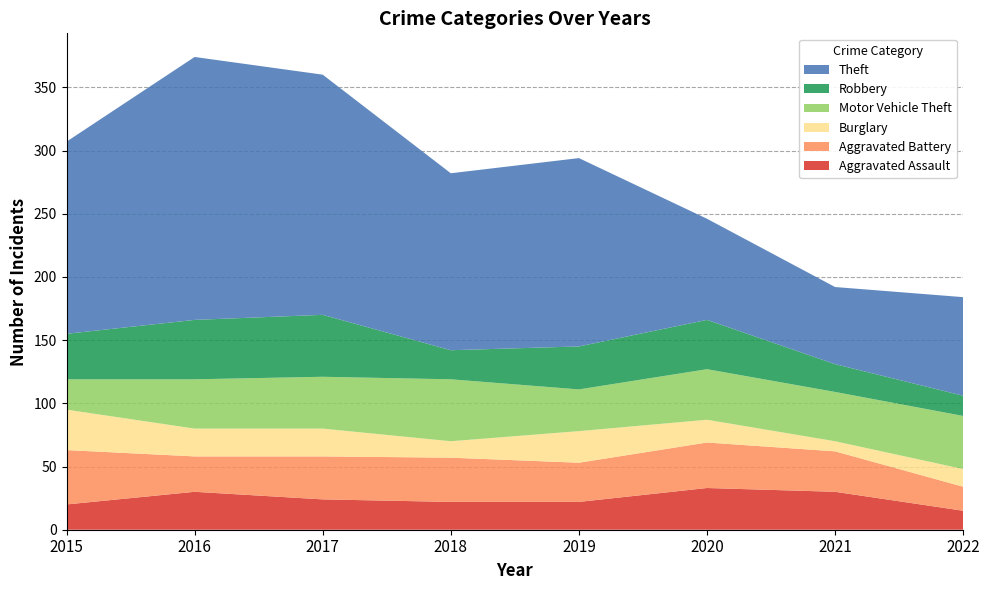

Reading left to right, extract all data points from this chart.

Aggravated Assault: 20	30	24	22	22	33	30	15
Aggravated Battery: 43	28	34	35	31	36	32	19
Burglary: 32	22	22	13	25	18	8	14
Motor Vehicle Theft: 24	39	41	49	33	40	39	42
Robbery: 36	47	49	23	34	39	22	16
Theft: 152	208	190	140	149	80	61	78